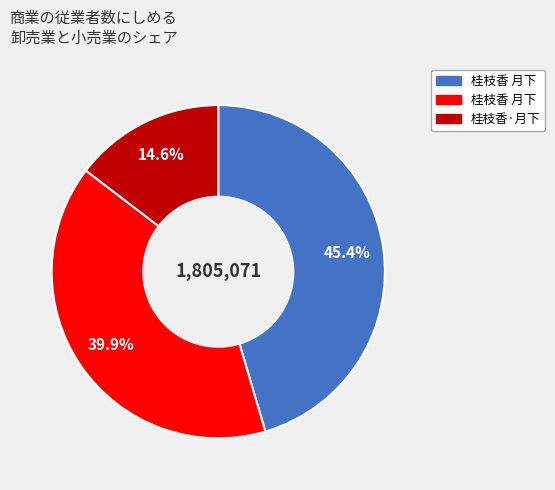

Is there any slice that represents more than half of the pie?

No